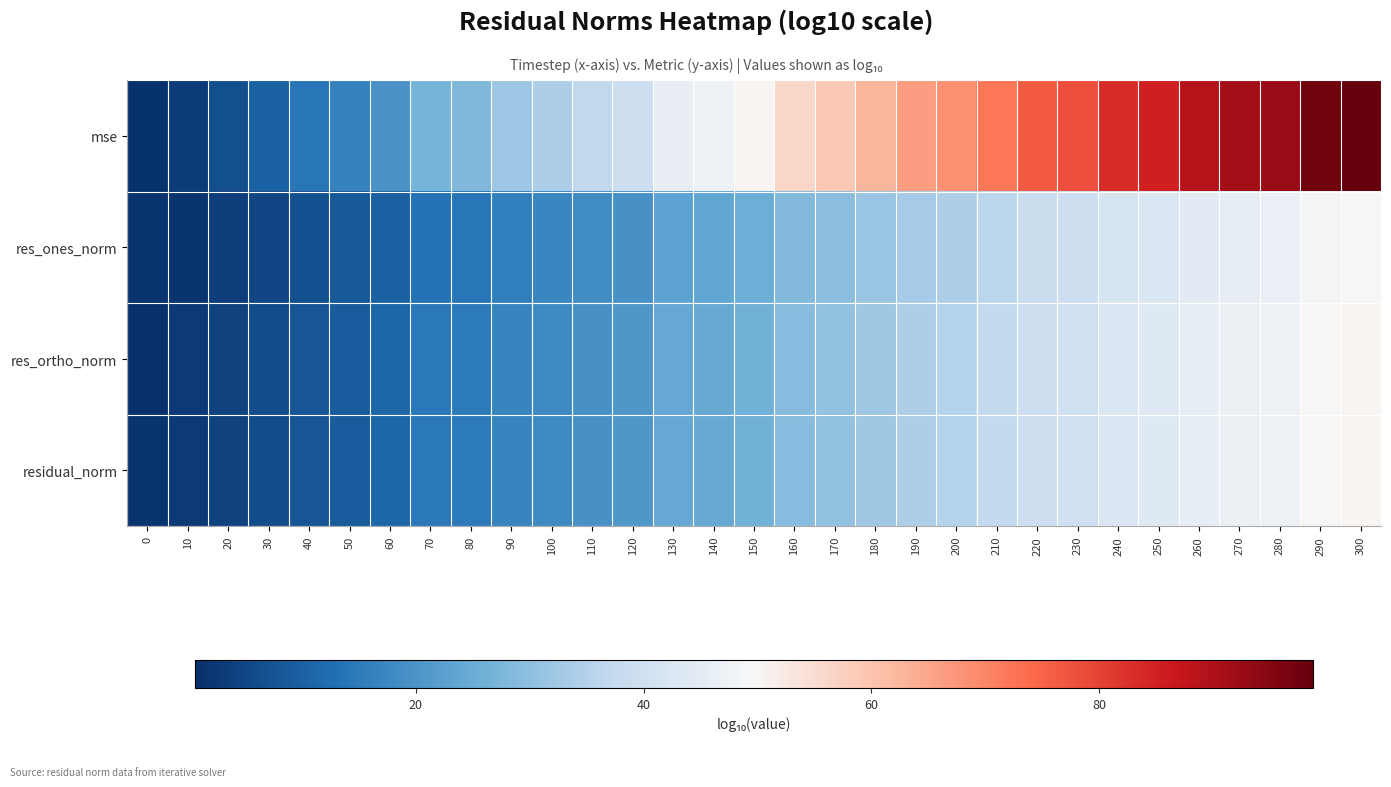

Reading left to right, transcribe all the data shown in this chart.

mse: 0=1.2	10=3.3	20=6.4	30=10.2	40=14.2	50=16.4	60=20.0	70=26.9	80=28.1	90=31.8	100=34.3	110=36.7	120=39.2	130=46.0	140=47.3	150=50.4	160=56.6	170=59.0	180=62.7	190=66.4	200=68.3	210=72.0	220=76.5	230=77.7	240=83.3	250=85.2	260=88.9	270=91.4	280=92.6	290=97.5	300=98.8
res_ones_norm: 0=1.7	10=1.5	20=3.3	30=5.0	40=7.0	50=8.3	60=10.1	70=13.4	80=14.1	90=15.9	100=17.1	110=18.4	120=19.6	130=23.0	140=23.6	150=25.2	160=28.3	170=29.5	180=31.4	190=33.2	200=34.2	210=36.1	220=38.4	230=39.0	240=41.6	250=42.7	260=44.5	270=45.7	280=46.3	290=48.8	300=49.5
res_ortho_norm: 0=0.6	10=2.7	20=4.3	30=6.1	40=8.2	50=9.2	60=11.1	70=14.5	80=15.1	90=16.9	100=18.2	110=19.4	120=20.6	130=24.1	140=24.7	150=26.3	160=29.3	170=30.6	180=32.4	190=34.3	200=35.2	210=37.1	220=39.3	230=39.9	240=42.7	250=43.7	260=45.5	270=46.7	280=47.3	290=49.8	300=50.4
residual_norm: 0=1.7	10=2.7	20=4.3	30=6.1	40=8.2	50=9.2	60=11.1	70=14.5	80=15.1	90=16.9	100=18.2	110=19.4	120=20.6	130=24.1	140=24.7	150=26.3	160=29.3	170=30.6	180=32.4	190=34.3	200=35.2	210=37.1	220=39.3	230=39.9	240=42.7	250=43.7	260=45.5	270=46.7	280=47.3	290=49.8	300=50.5